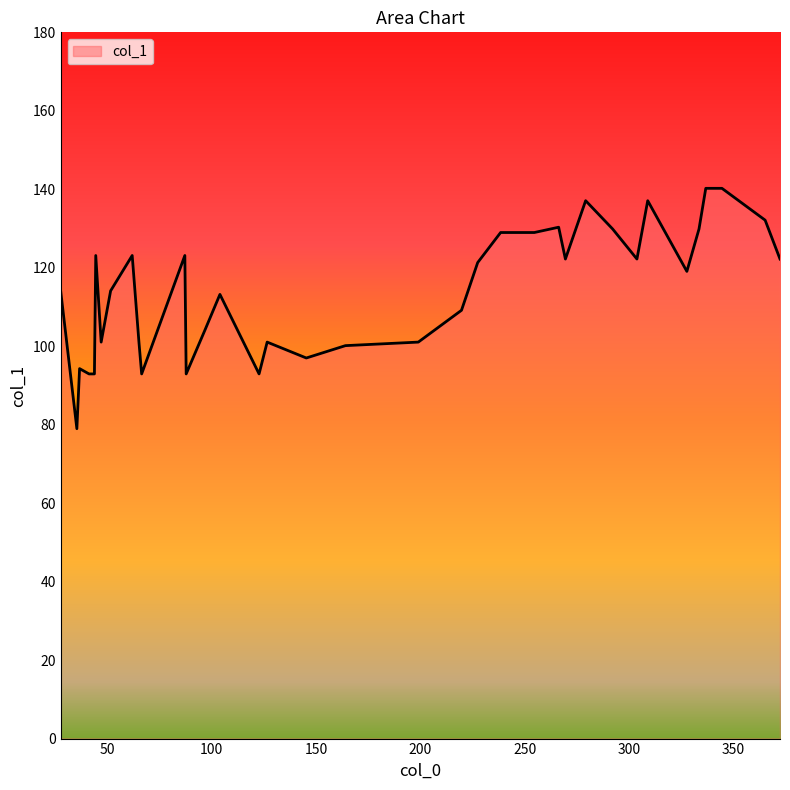

What is the difference between the maximum and minimum values?

61.3